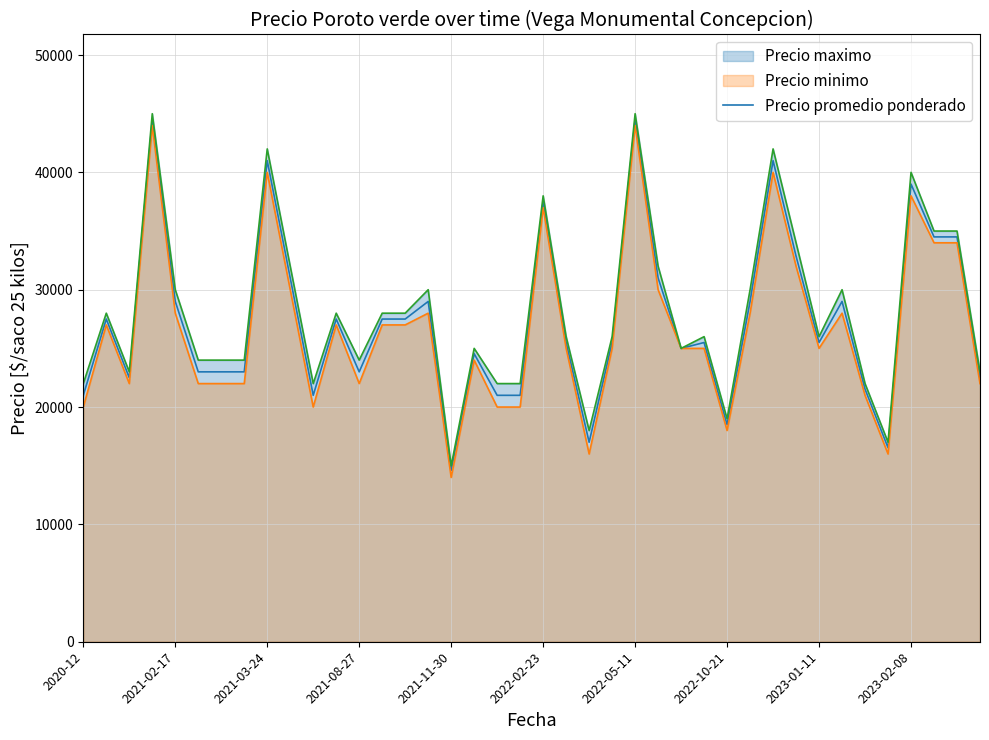

How many lines are shown in the chart?

3